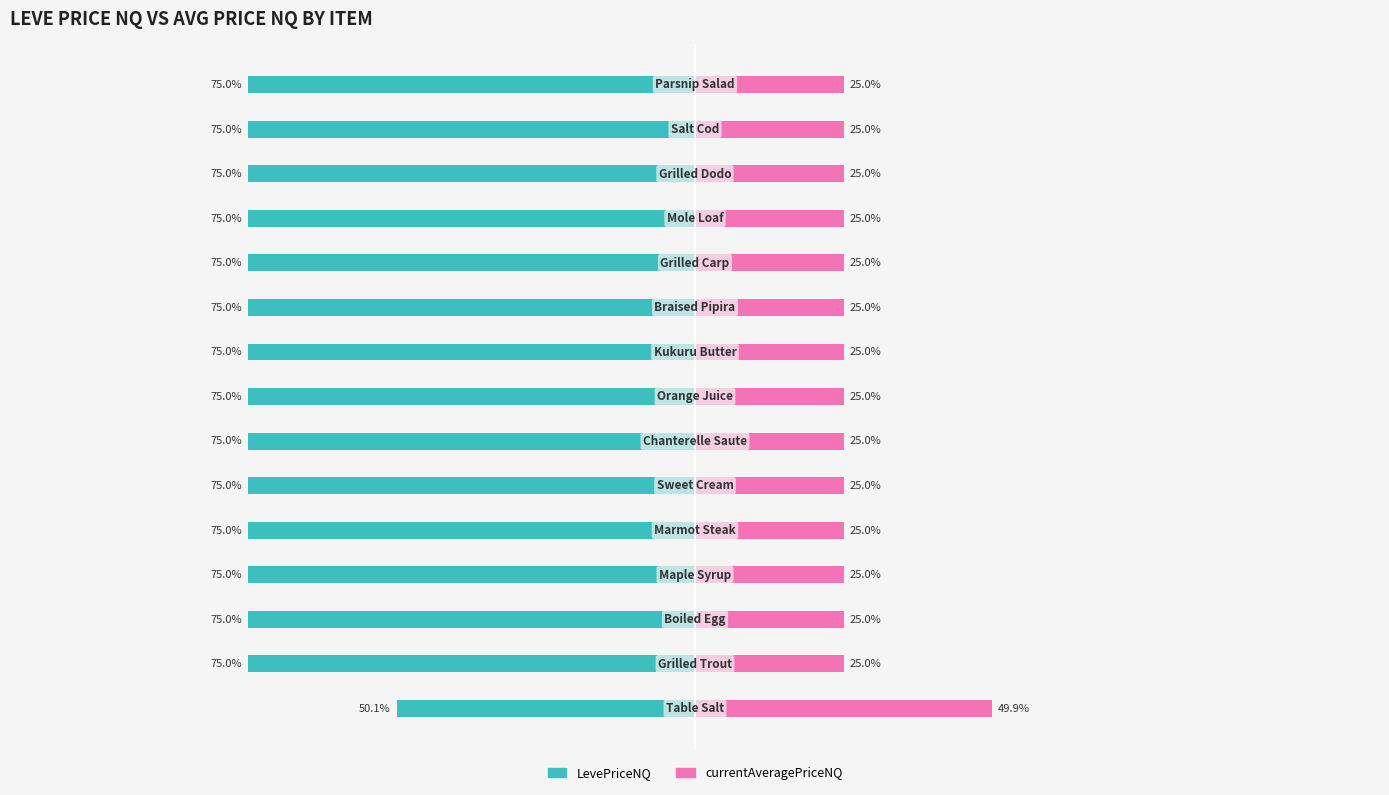

The value of currentAveragePriceNQ at 2 is 25.0. True or false?

True